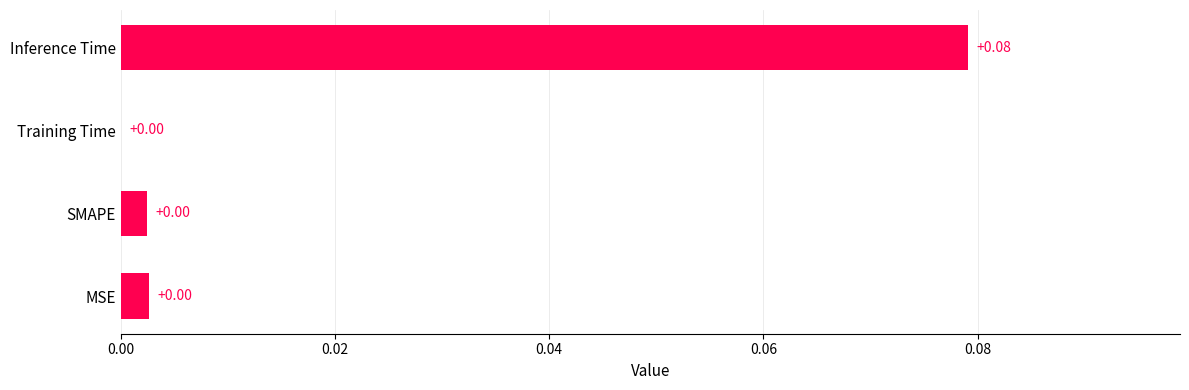

Which has a higher value, SMAPE or Inference Time?

Inference Time